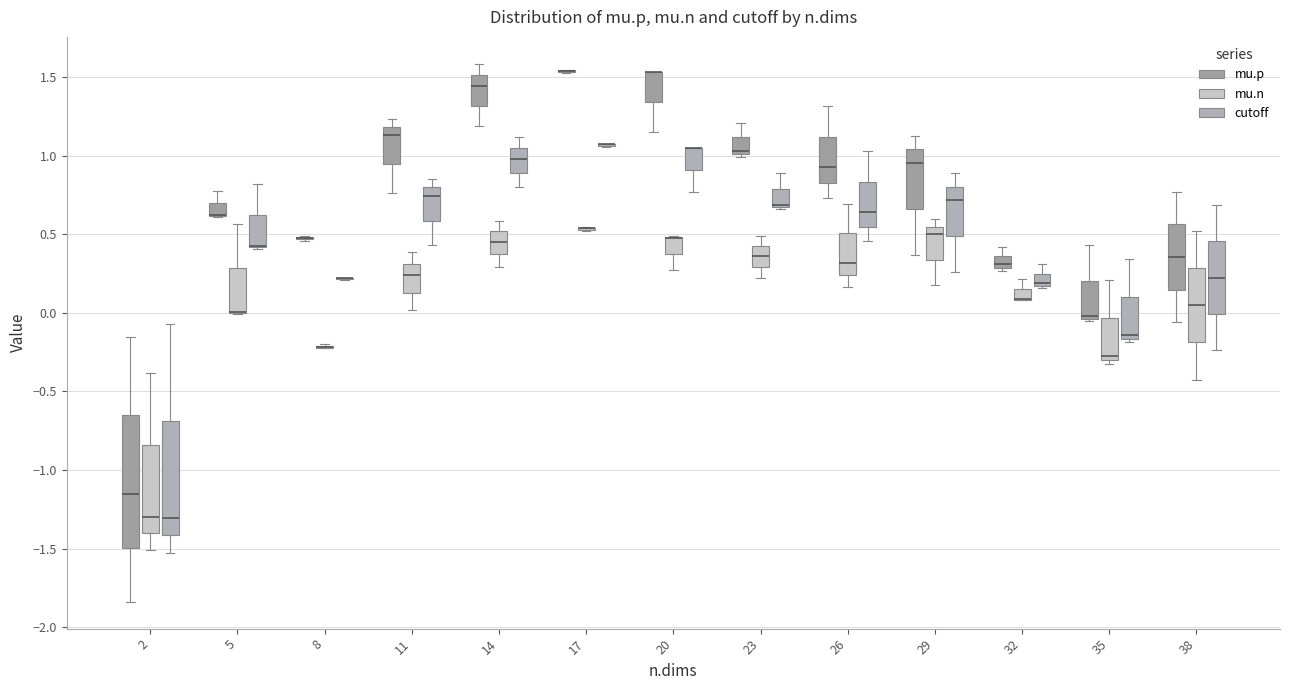

Where does the lower whisker of the box for 20 (mu.n) end on the y-axis? The values are not printed on the chart, so give them approximately, as read against the axis.

0.25